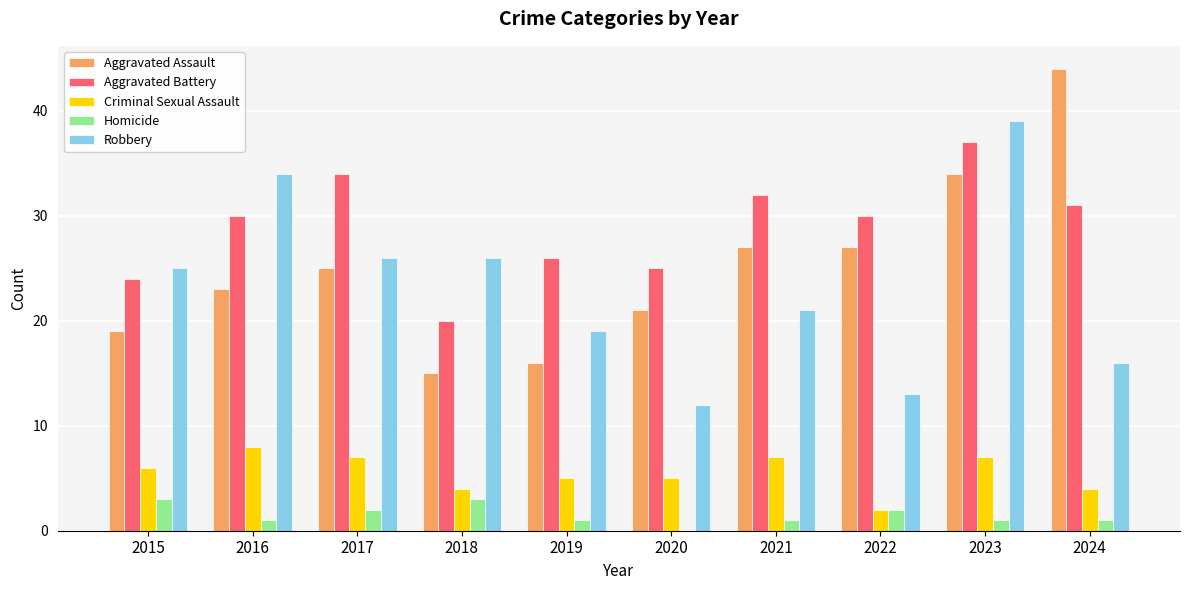

At which category does the chart reach its peak across all series?

2024